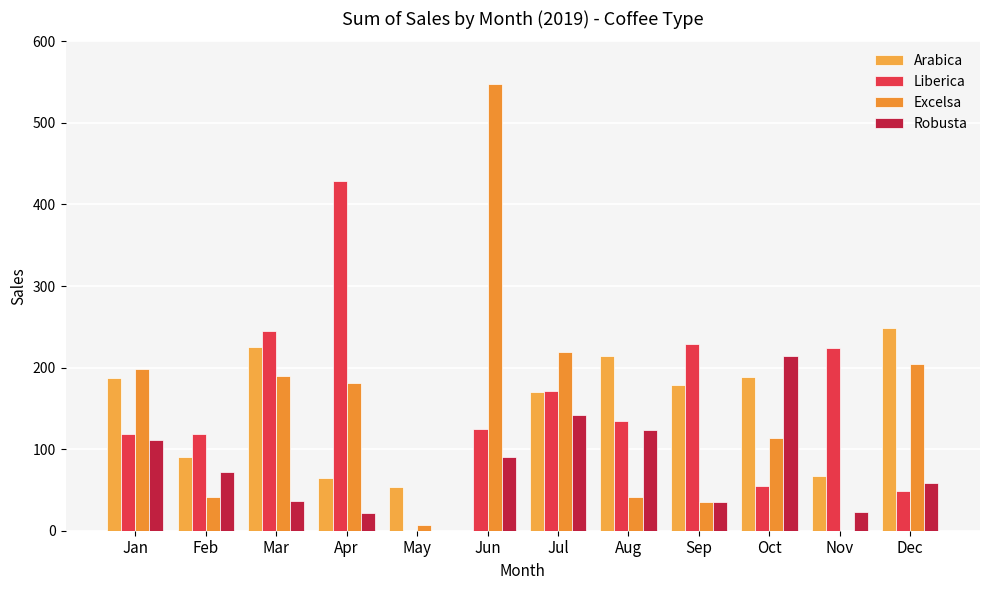

Is it true that Arabica equals 37.3 at Apr?

False